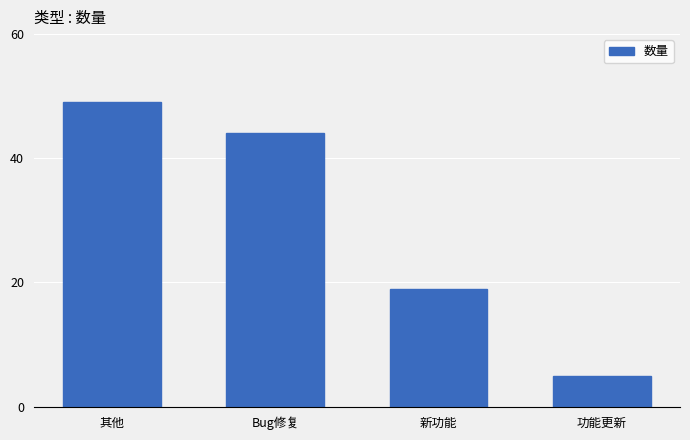

At which label is the value closest to 27?

新功能